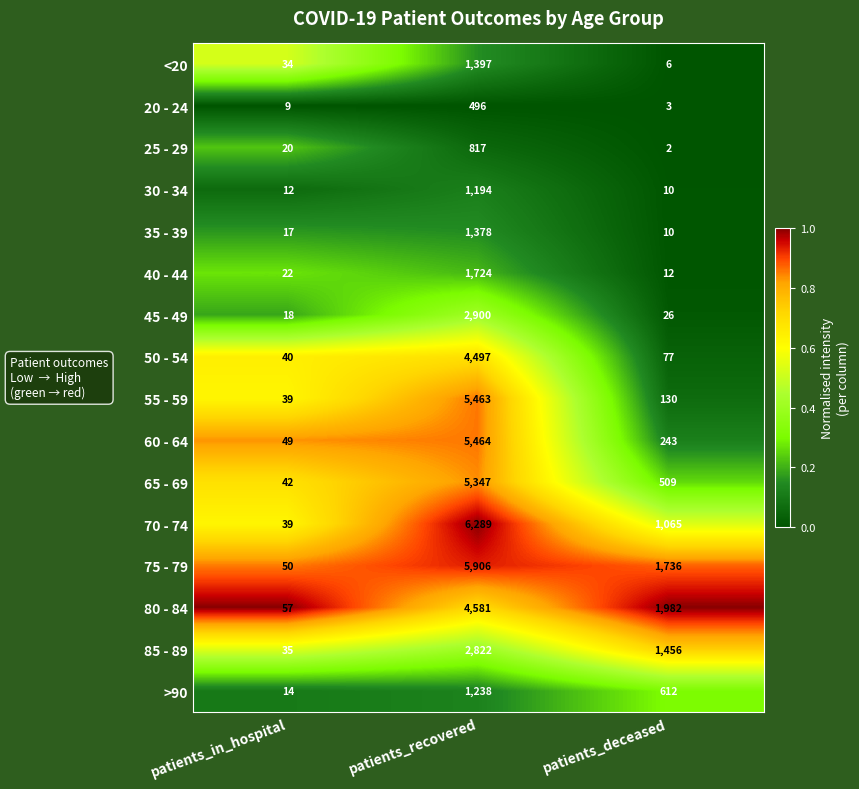

What is the sum of all 75 - 79 values?

7692